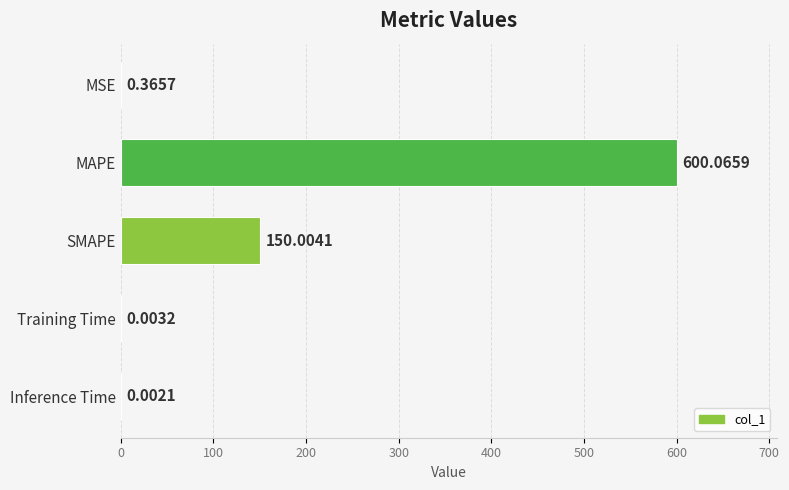

Between Training Time and MSE, which is larger?

MSE